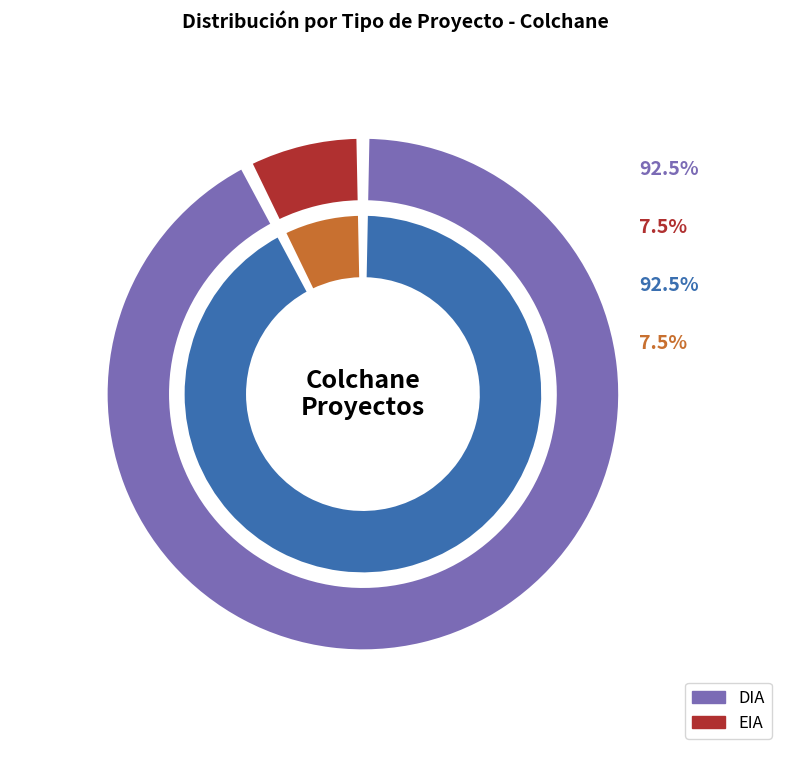

Which slice is the smallest?

EIA